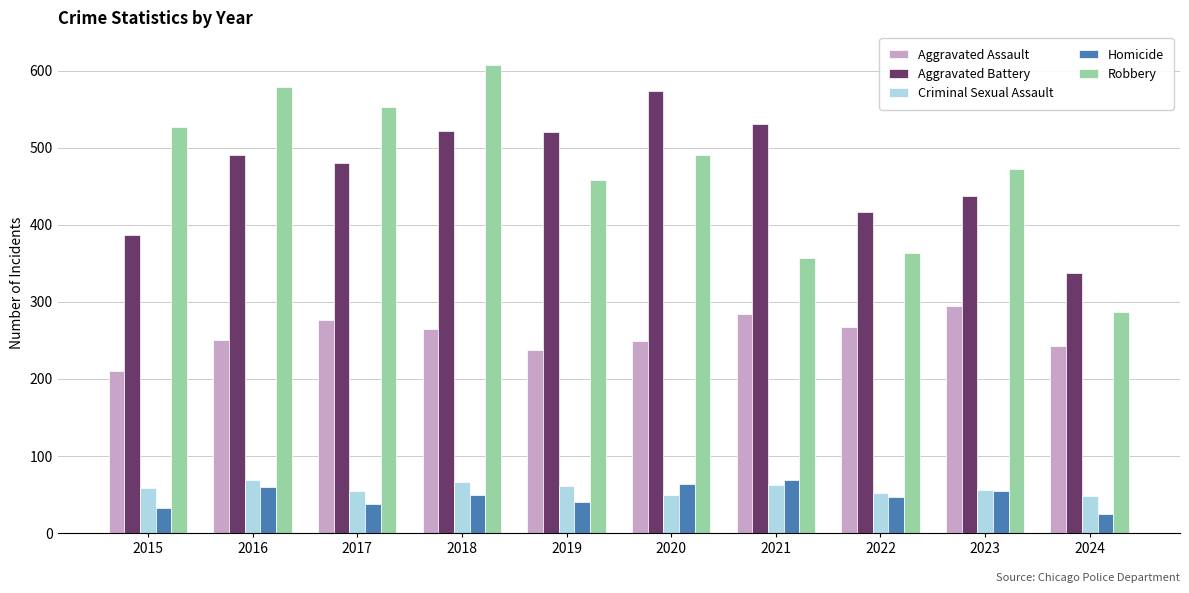

What is the sum of all Aggravated Battery values?

4696